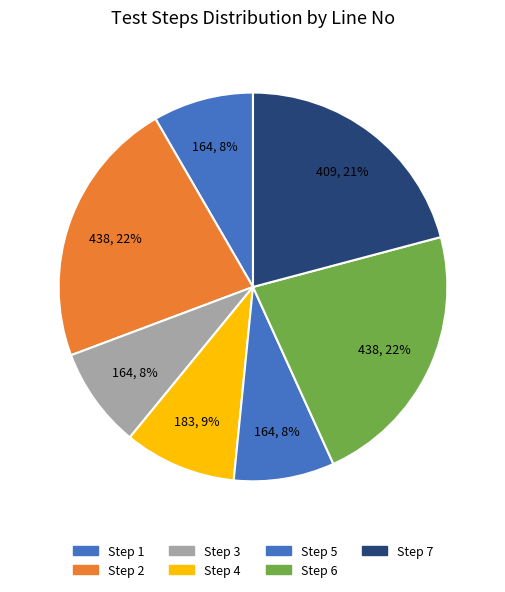

Is it true that Step 4 is 9% of the pie?

True